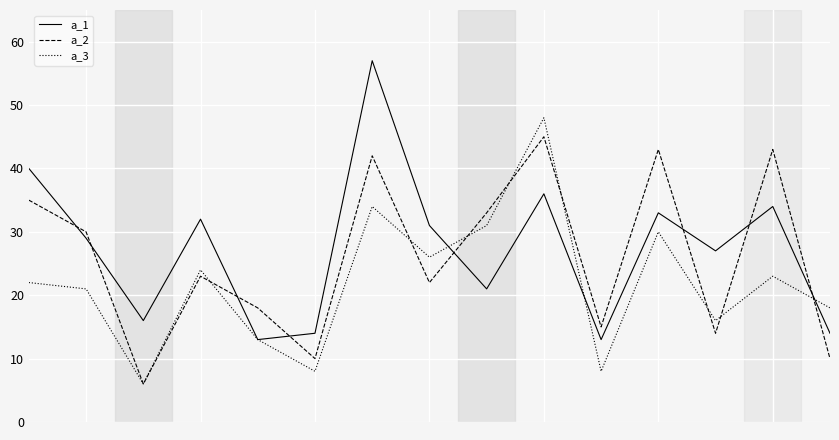

Which series ends up on top after the final intersection of a_2 and a_1?

a_1